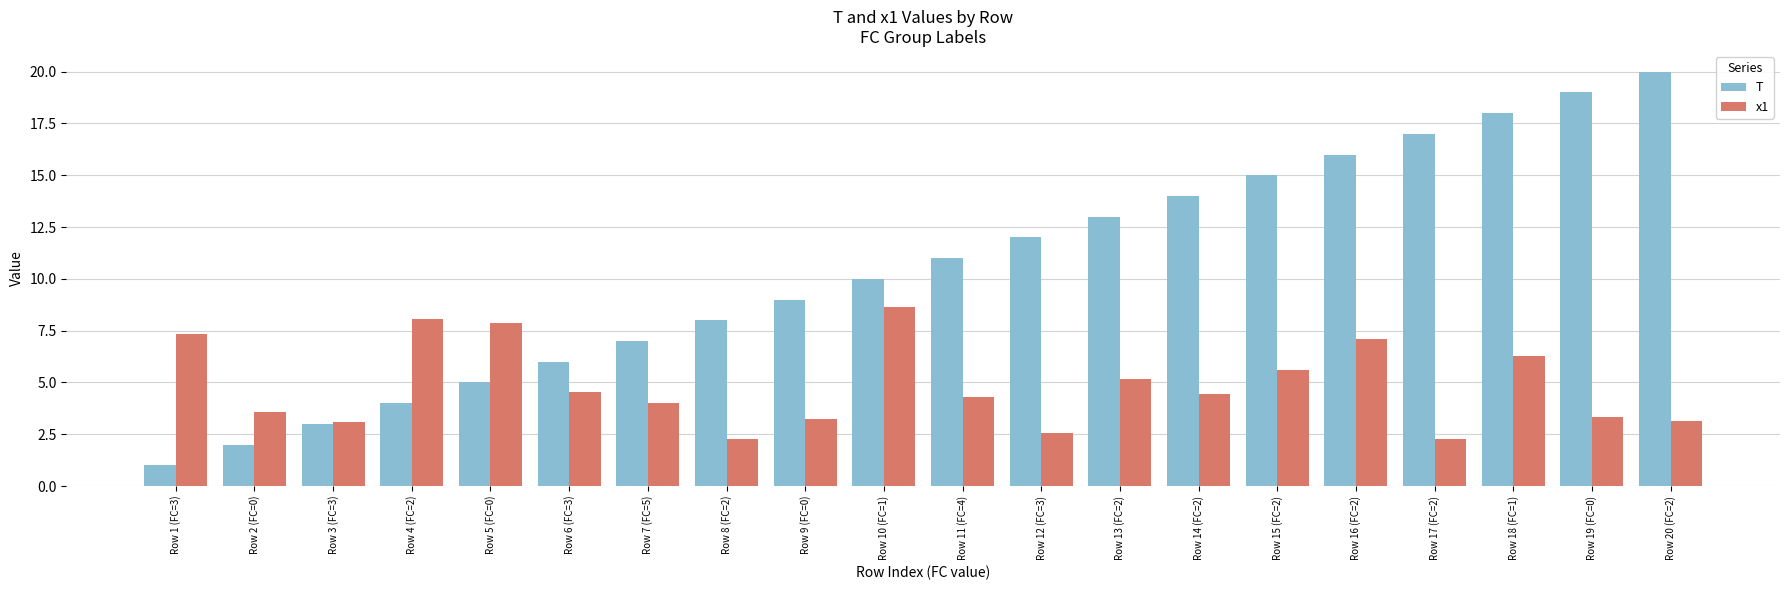

What is the approximate value of T at Row 6 (FC=3)?

6.0